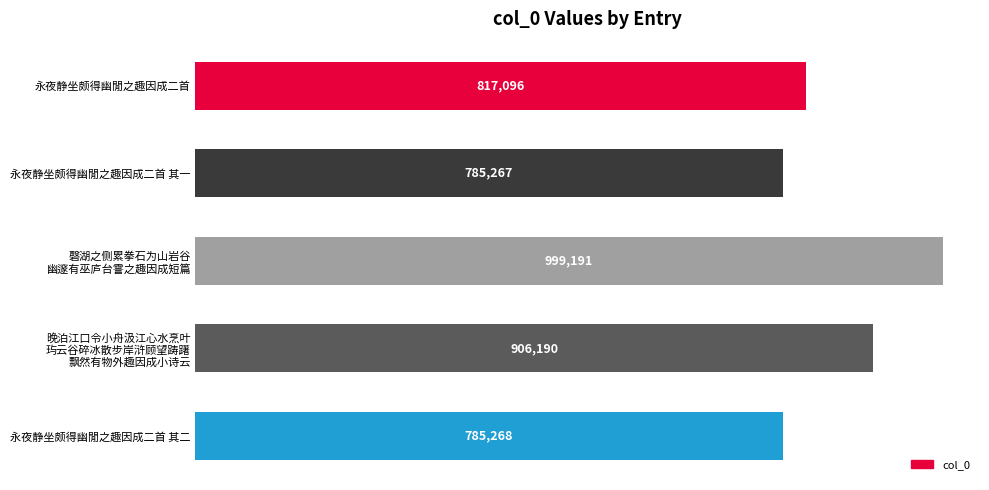

List the labels in order of value, smallest first.

永夜静坐颇得幽閒之趣因成二首 其一, 永夜静坐颇得幽閒之趣因成二首 其二, 永夜静坐颇得幽閒之趣因成二首, 晚泊江口令小舟汲江心水烹叶
玙云谷碎冰散步岸浒顾望踌躇
飘然有物外趣因成小诗云, 磬湖之侧累拳石为山岩谷
幽邃有巫庐台霅之趣因成短篇